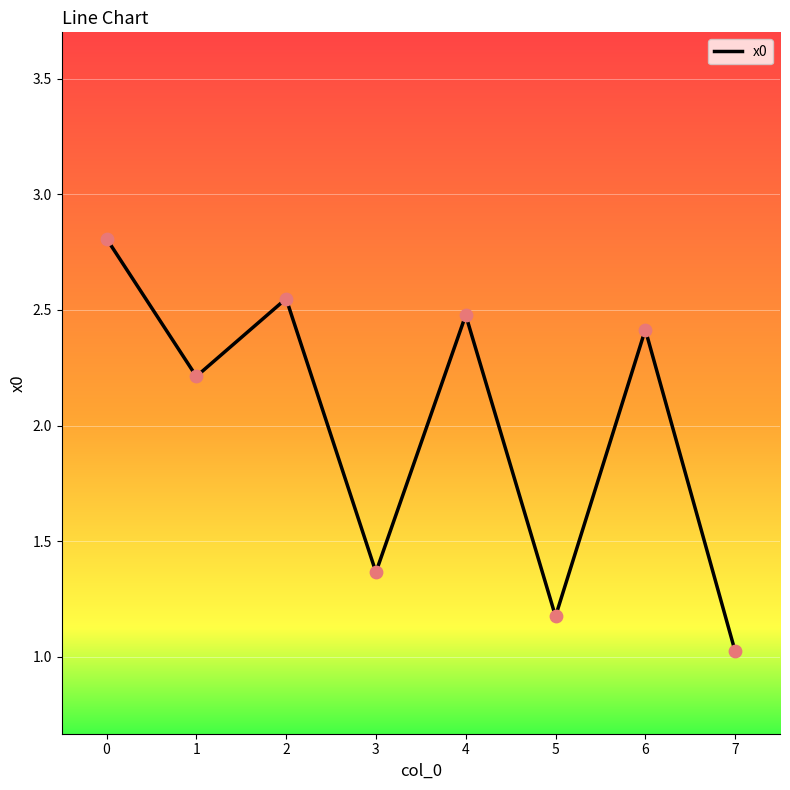

Approximately how many times larger is the value at 3 compared to 6?

0.6